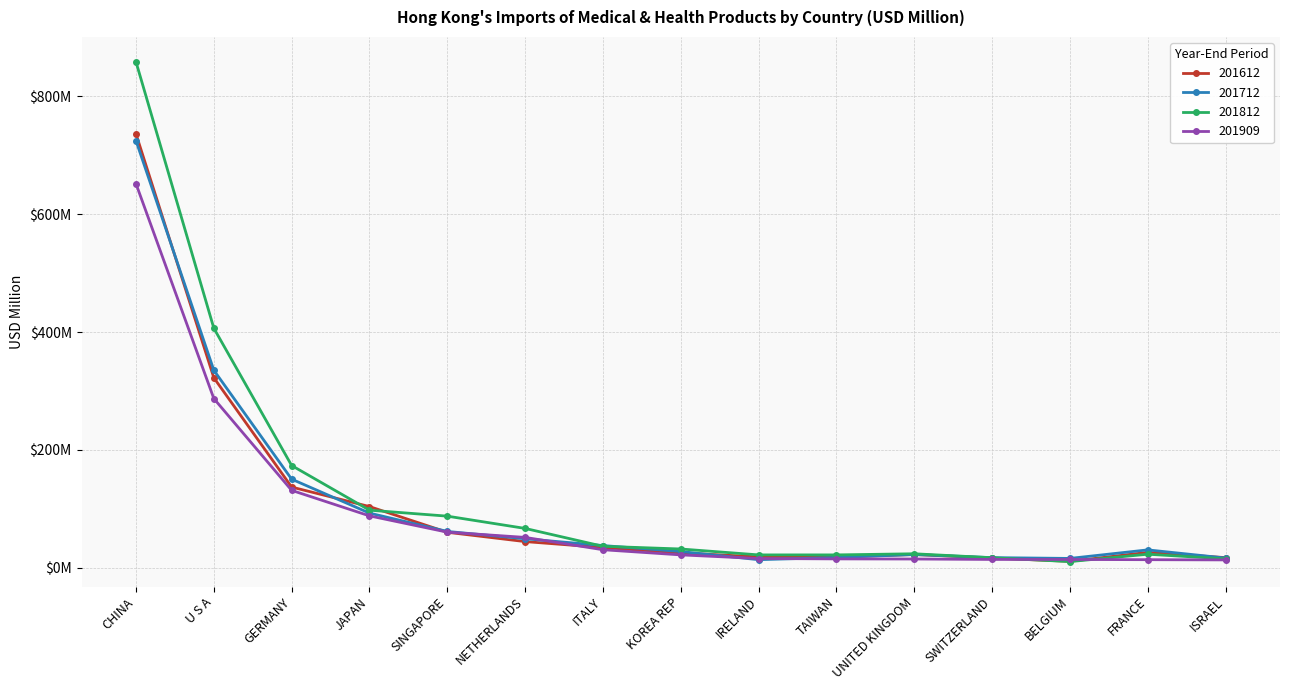

What is the spread (max minus min) of values at UNITED KINGDOM?

8.9